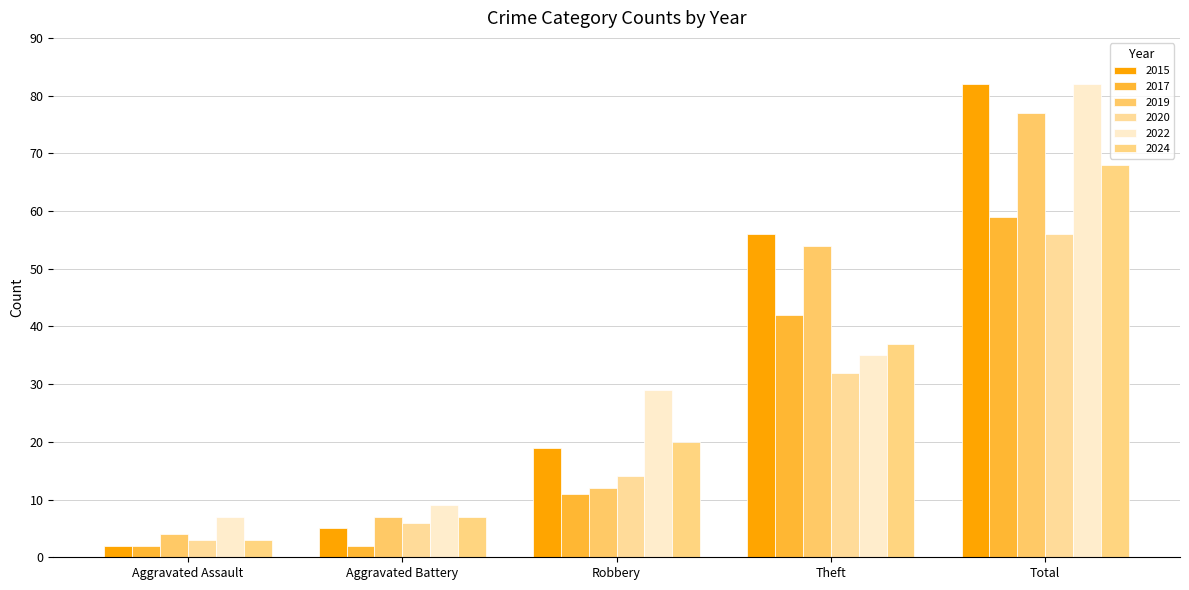

Reading left to right, transcribe all the data shown in this chart.

2015: 2	5	19	56	82
2017: 2	2	11	42	59
2019: 4	7	12	54	77
2020: 3	6	14	32	56
2022: 7	9	29	35	82
2024: 3	7	20	37	68